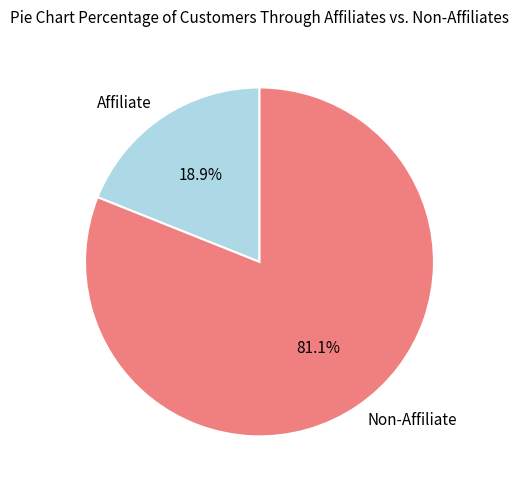

Which has a higher value, Affiliate or Non-Affiliate?

Non-Affiliate